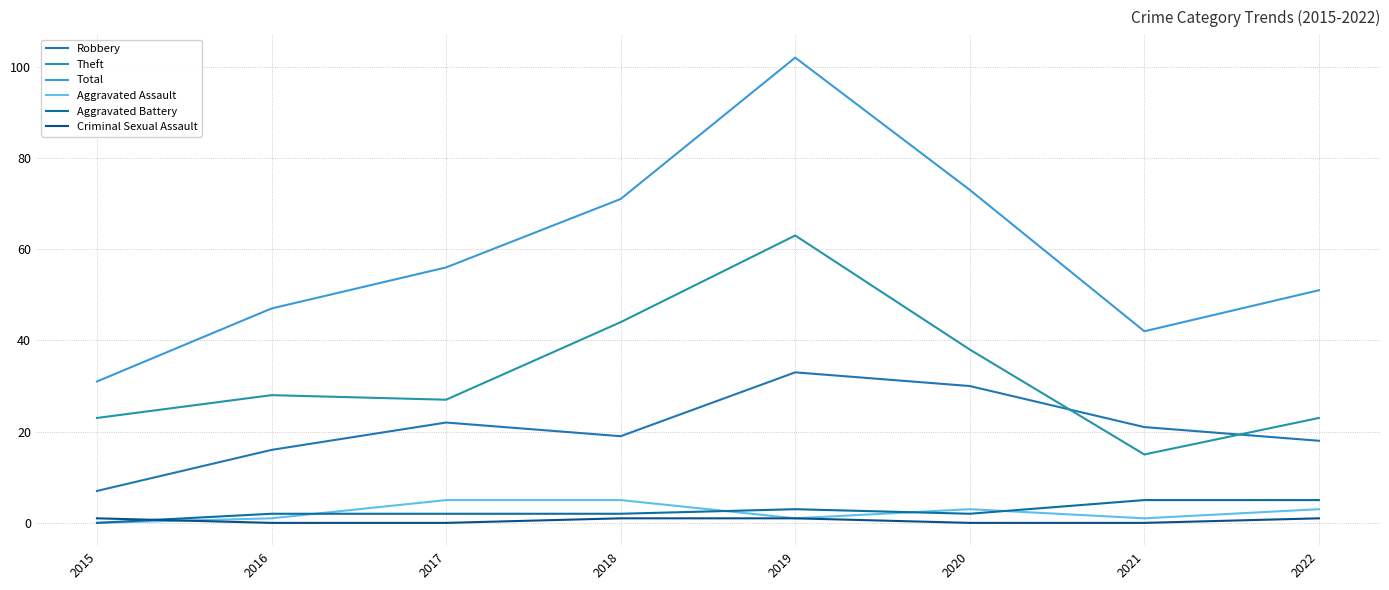

How many lines are shown in the chart?

6